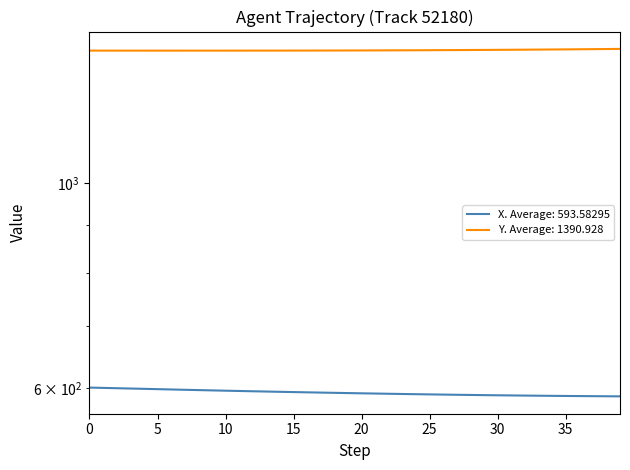

What is the maximum value for Y?

1395.4